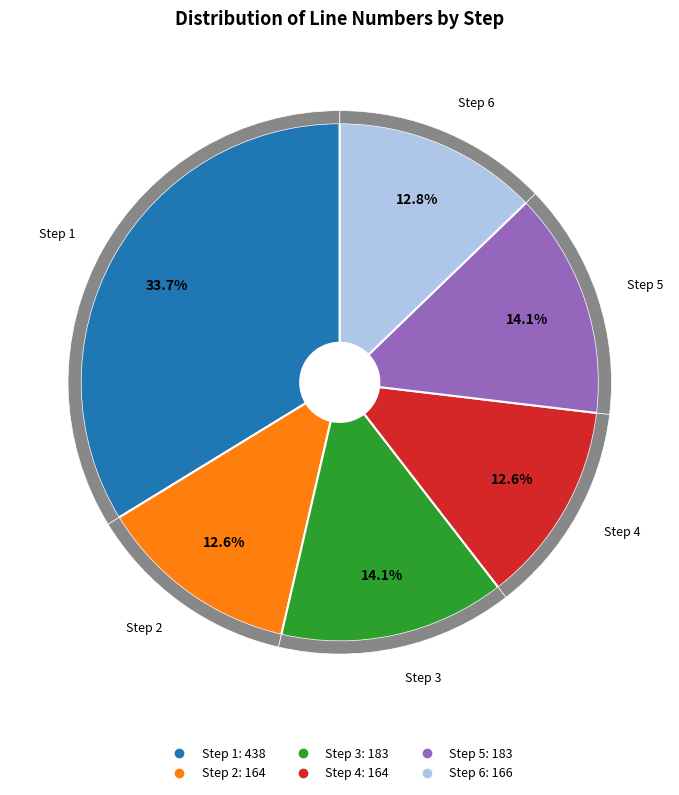

Approximately how many times larger is the value at Step 2 (164) compared to Step 4 (164)?

1.0